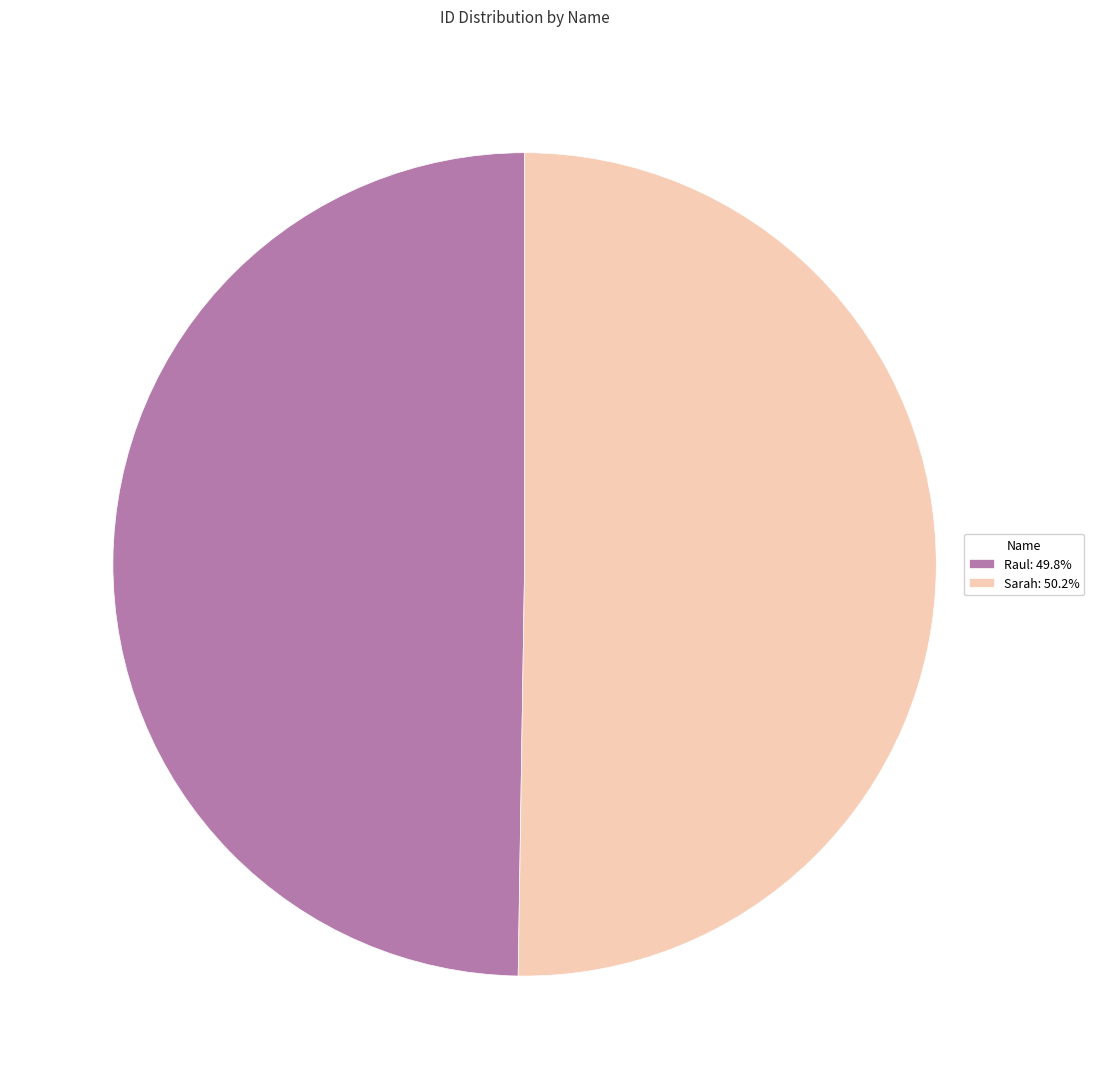

Is it true that Raul is 50% of the pie?

True